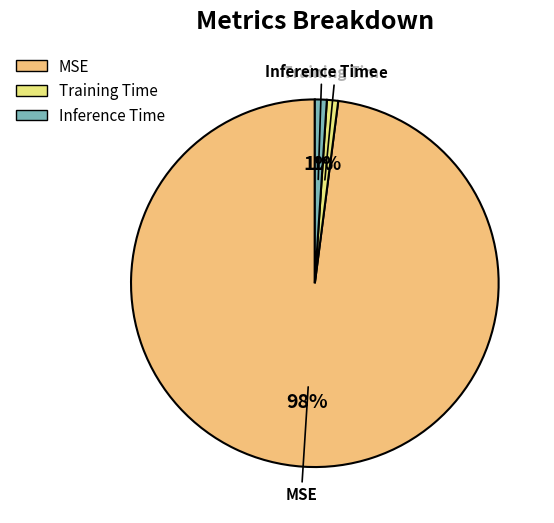

Combined, do Training Time and MSE account for over 50%?

Yes